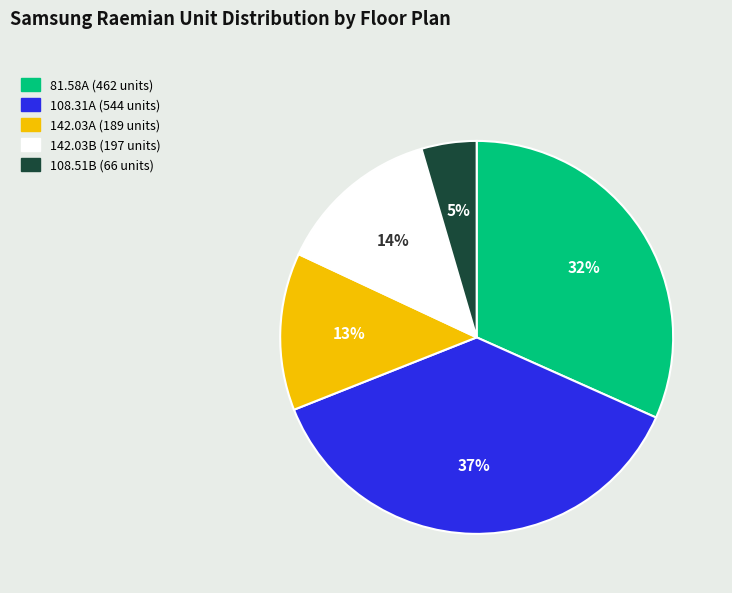

Between 108.51B and 108.31A, which is larger?

108.31A